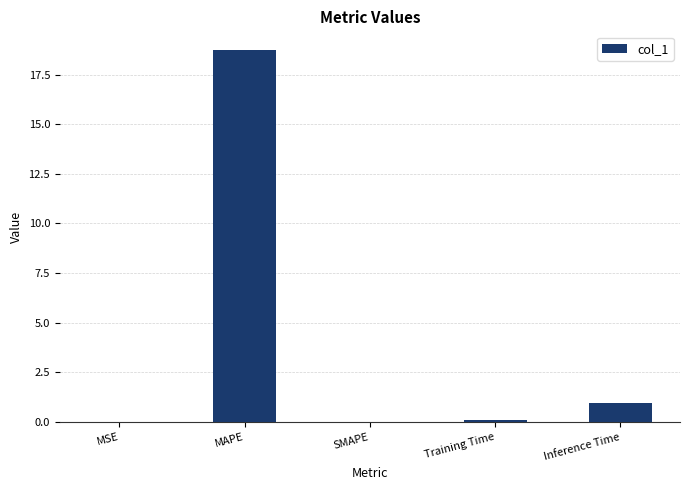

Which category has the highest value across all series?

MAPE